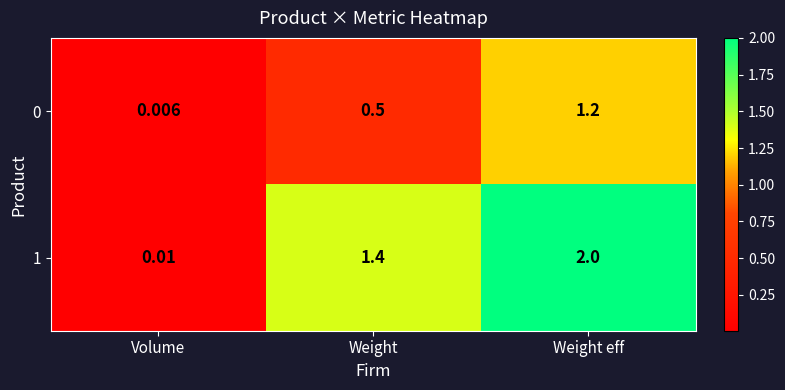

List the labels in order of 0 value, smallest first.

Volume, Weight, Weight eff